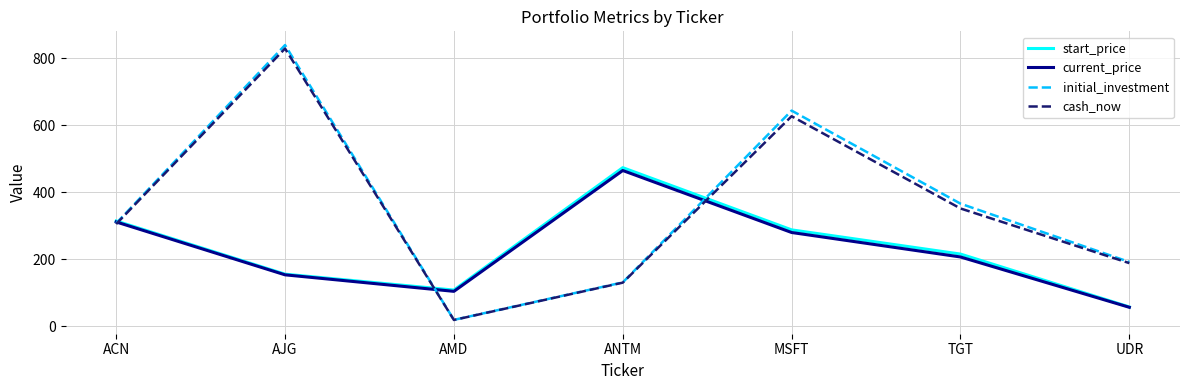

After their last crossing, which series has the higher values: cash_now or start_price?

cash_now